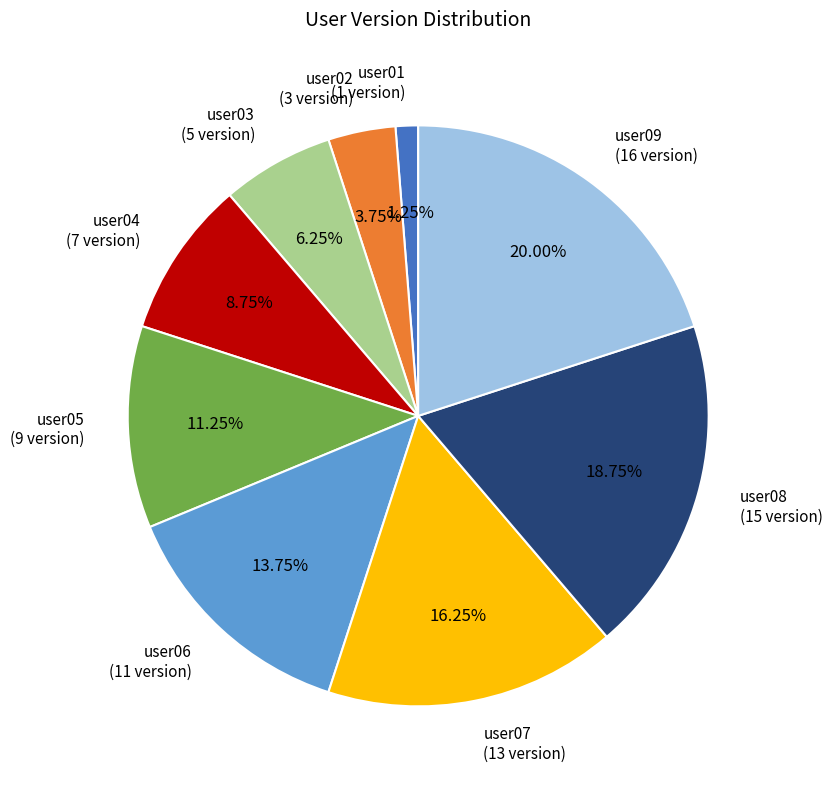

Between user05 and user07, which is larger?

user07